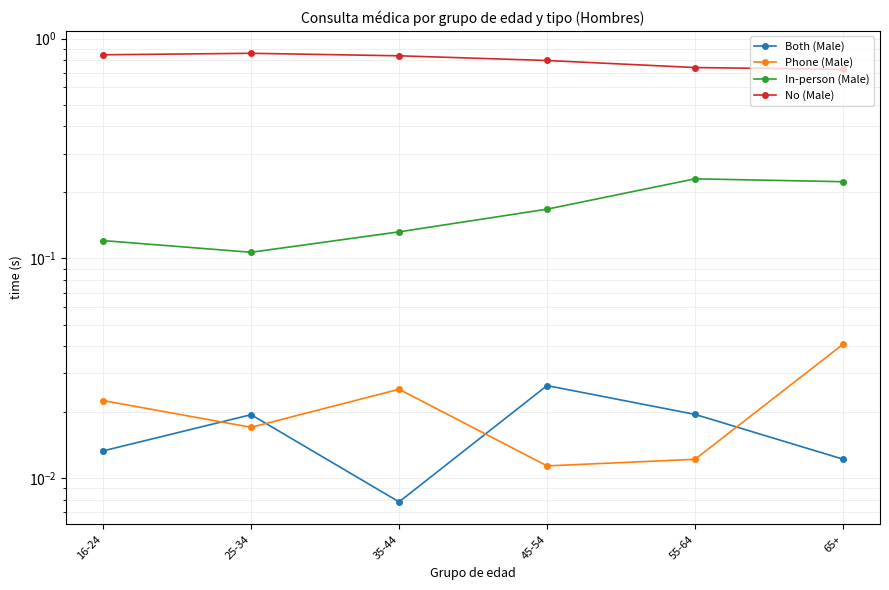

What is the greatest value displayed?

0.9